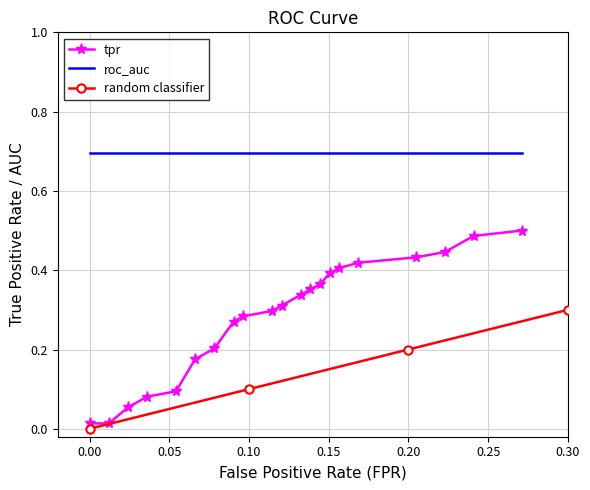

What is the highest value of the roc_auc series?

0.7